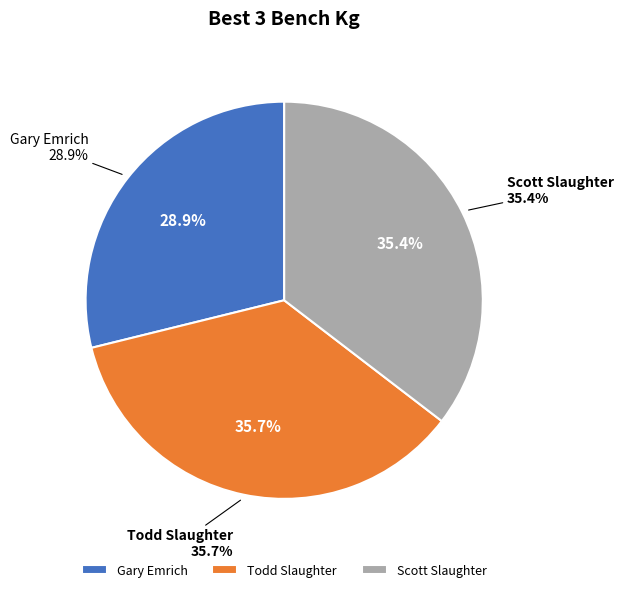

What is the change in value from Gary Emrich to Scott Slaughter?

+45.4